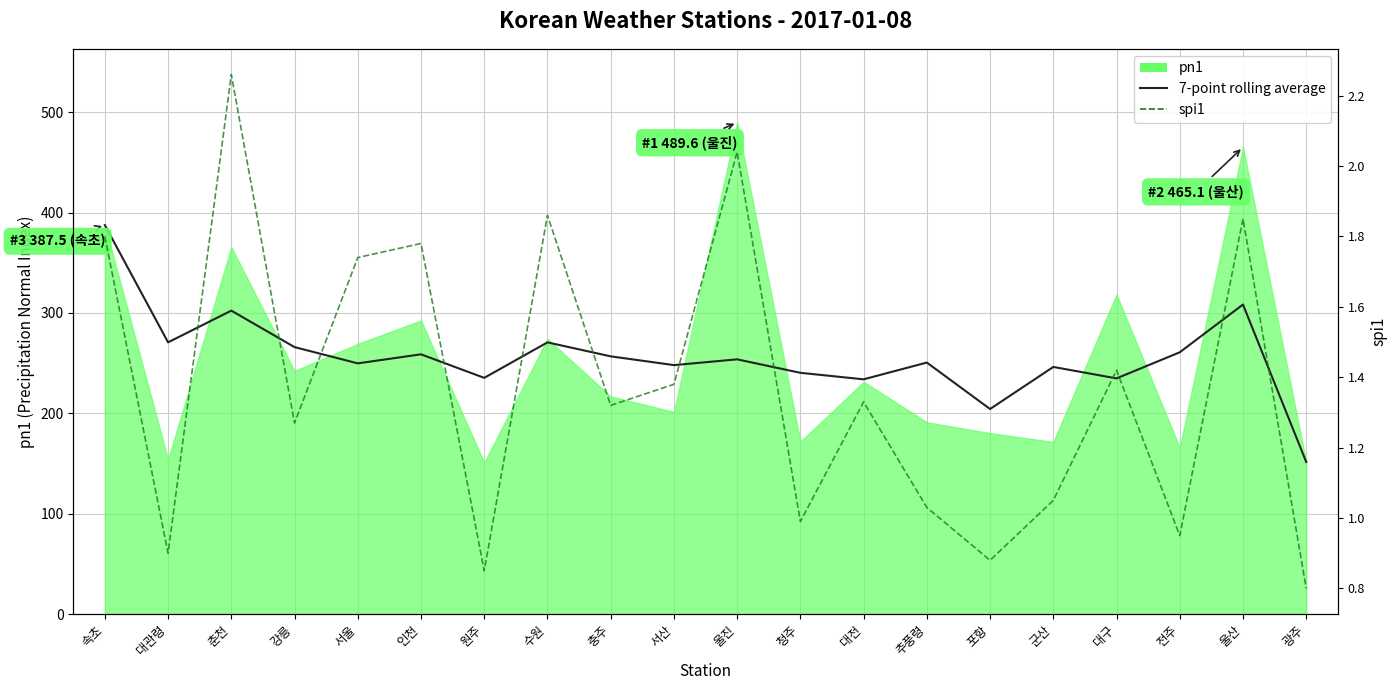

True or false: spi1 has a value of 2.3 at 춘천.

True